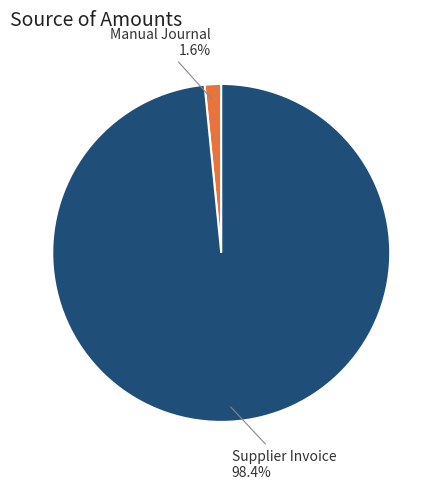

Count the number of slices in the pie.

2